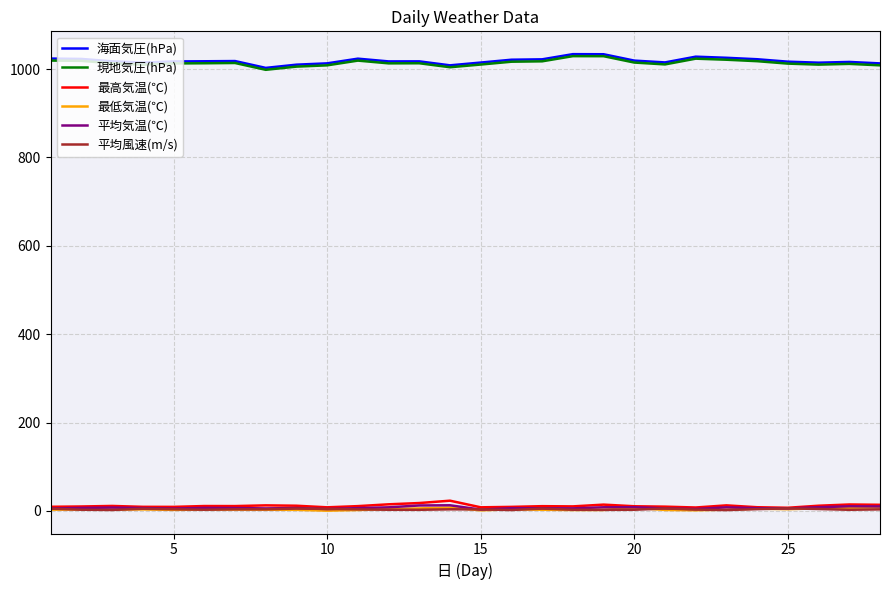

True or false: 最高気温(℃) and 海面気圧(hPa) cross at least once.

False